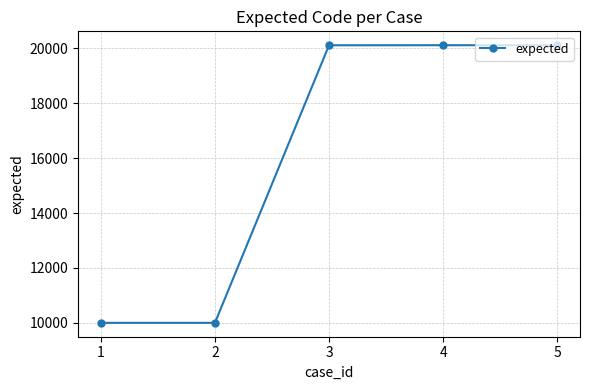

True or false: there are more than 1 points higher than both neighbors.

False